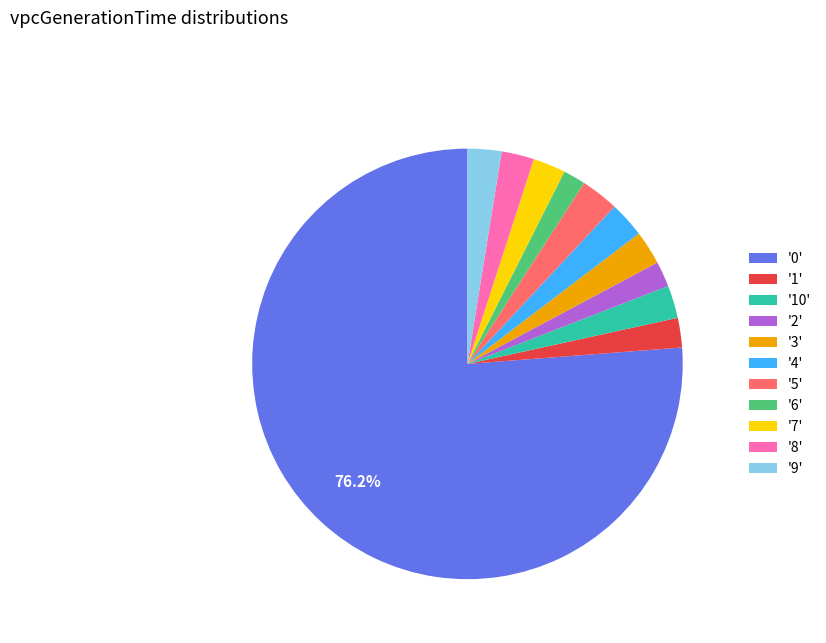

What is the majority slice?

'0'